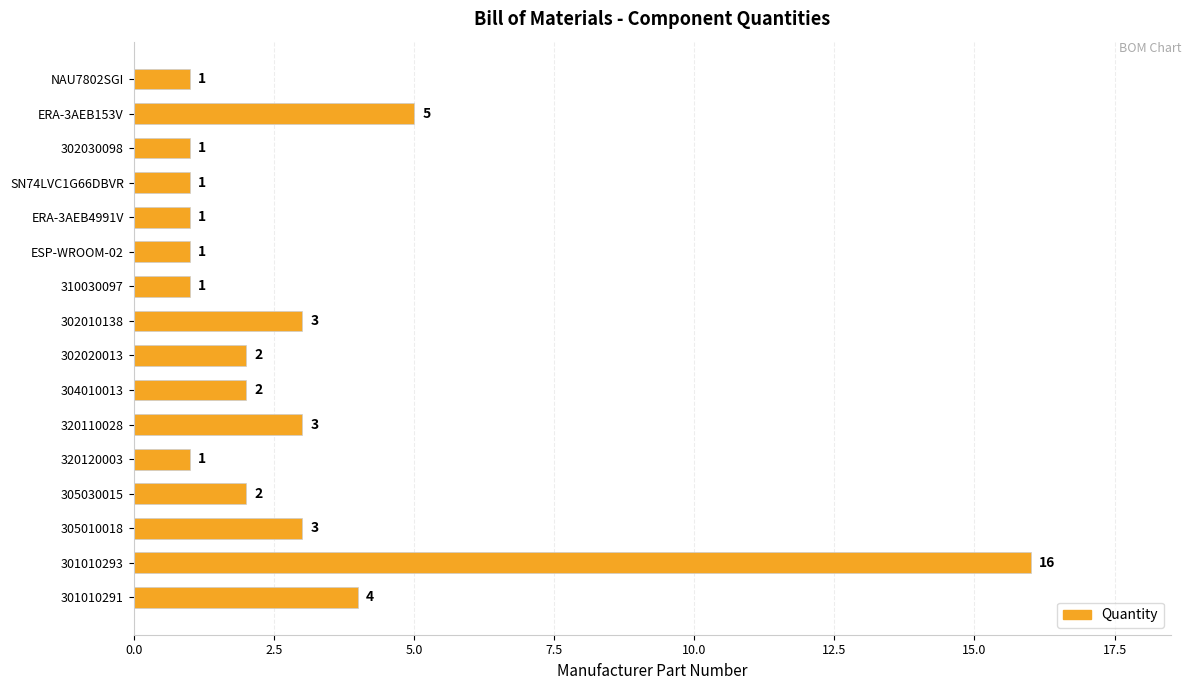

What is the difference between the second highest and minimum values?

4